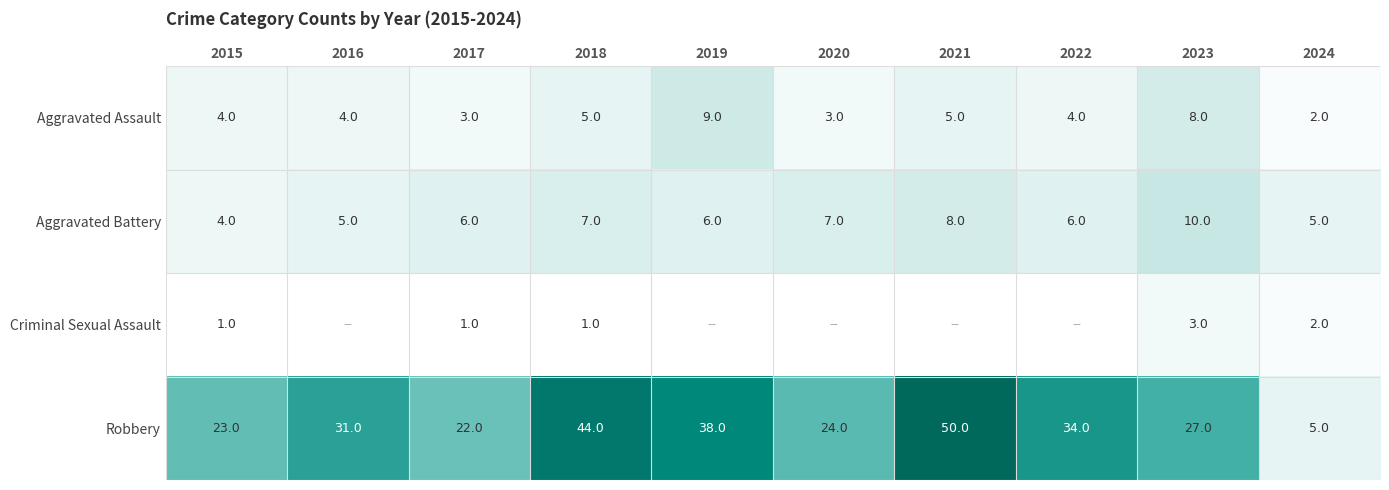

What is the total value across all series at 2018?

57